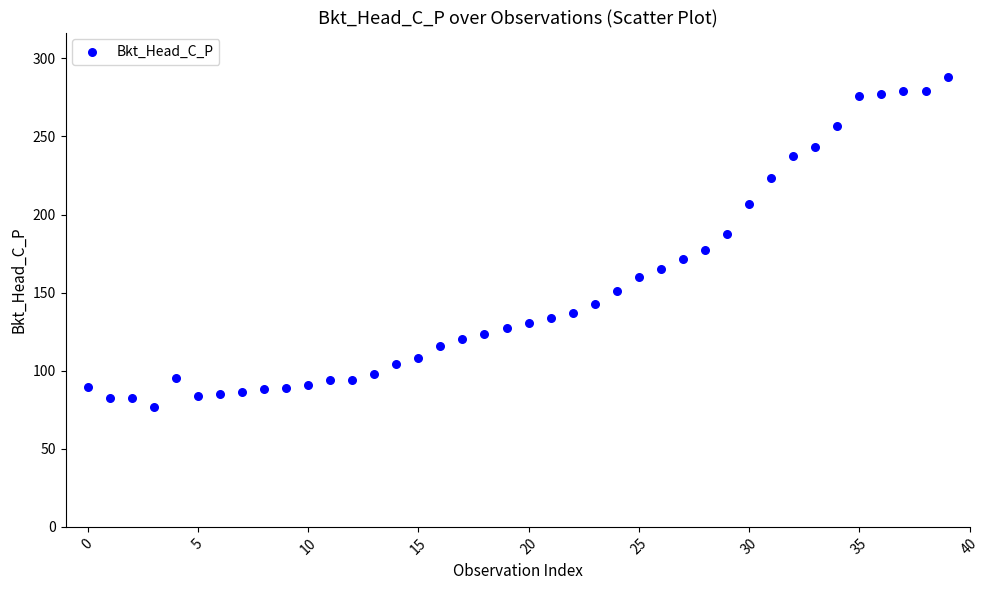

What is the range of Y values (max minus min)?

211.2